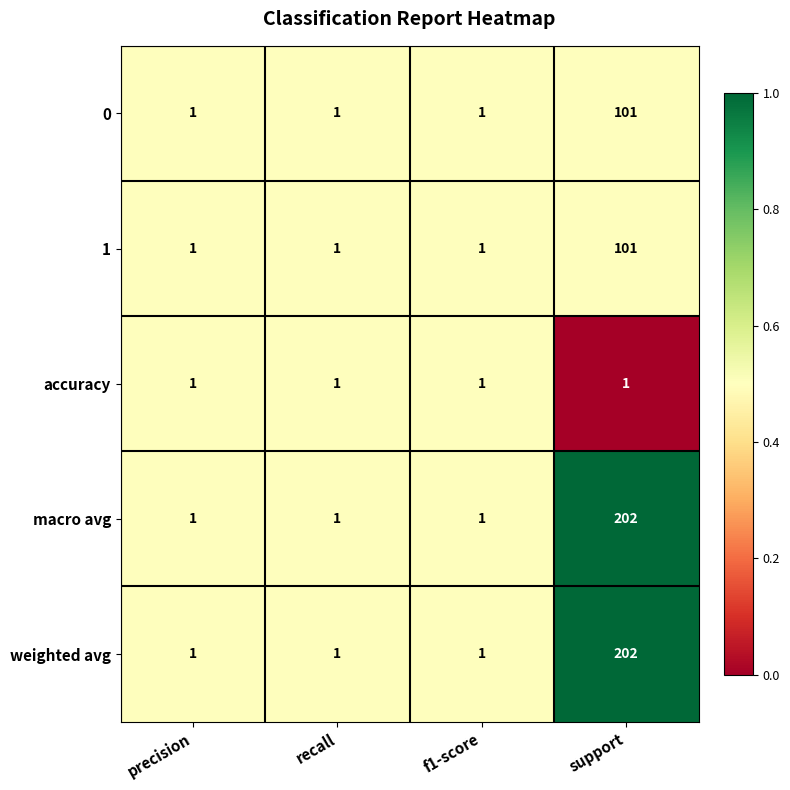

Reading left to right, extract all data points from this chart.

0: 1	1	1	101
1: 1	1	1	101
accuracy: 1	1	1	1
macro avg: 1	1	1	202
weighted avg: 1	1	1	202